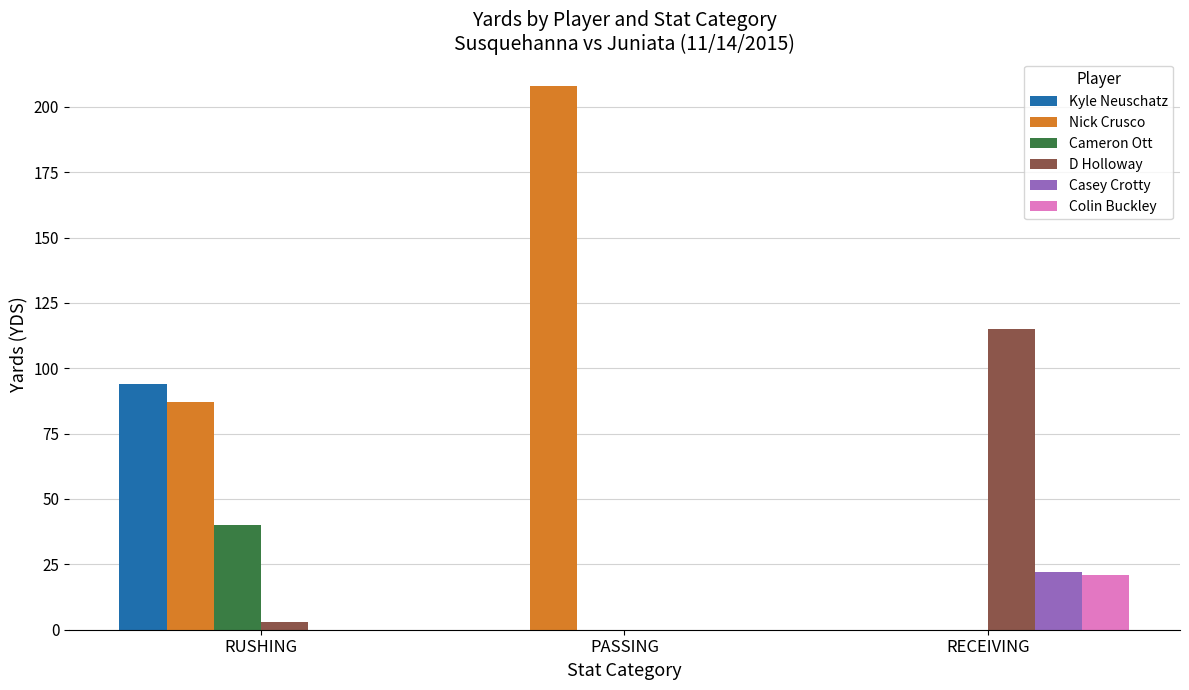

Between PASSING and RECEIVING, which series saw the biggest shift?

Nick Crusco